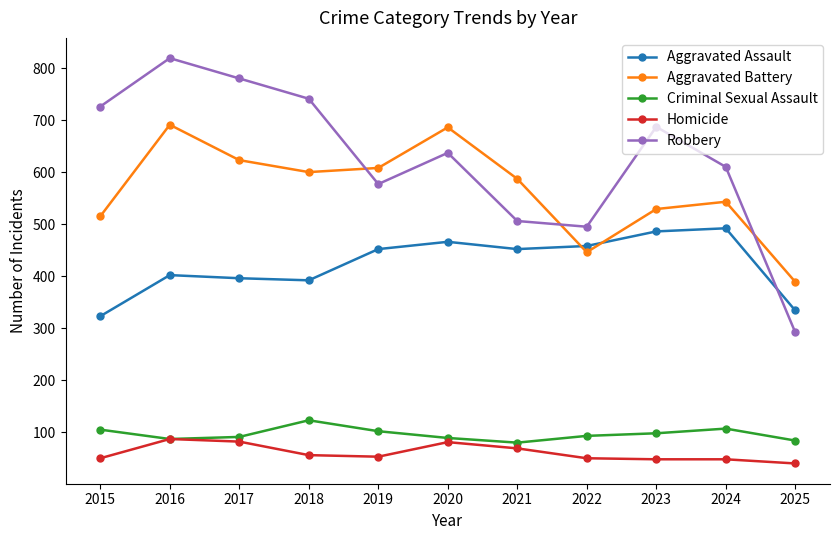

Is this an area chart (filled region under the line)?

No